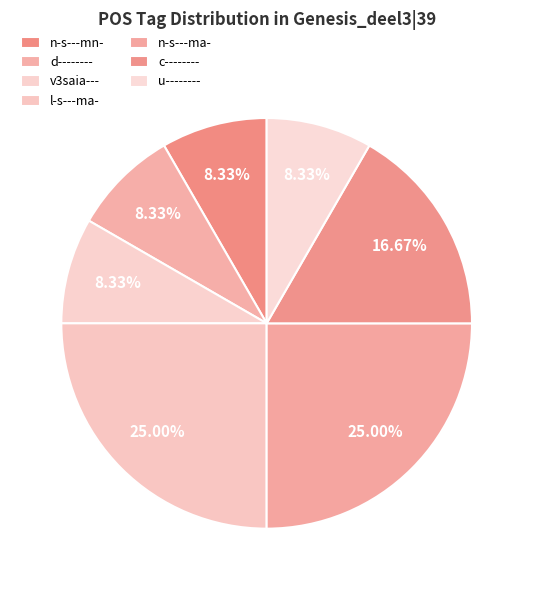

To the nearest percent, what percentage of the pie is u--------?

8%